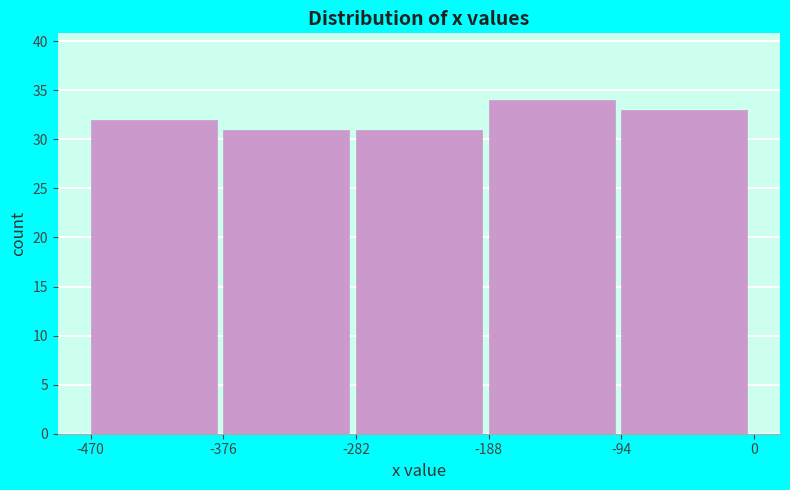

Reading left to right, list every bar in this chart as the range it spans on the x-axis followed by its height. The values are not printed on the chart, so give them approximately, as read against the axis.

-470 to -376: 32
-376 to -282: 31
-282 to -188: 31
-188 to -94: 34
-94 to 0: 33